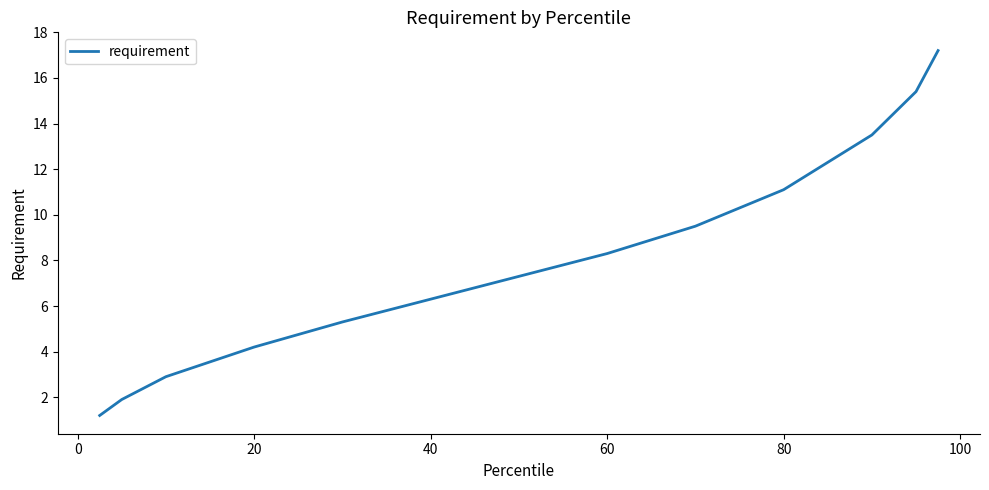

What is the greatest value displayed?

17.2